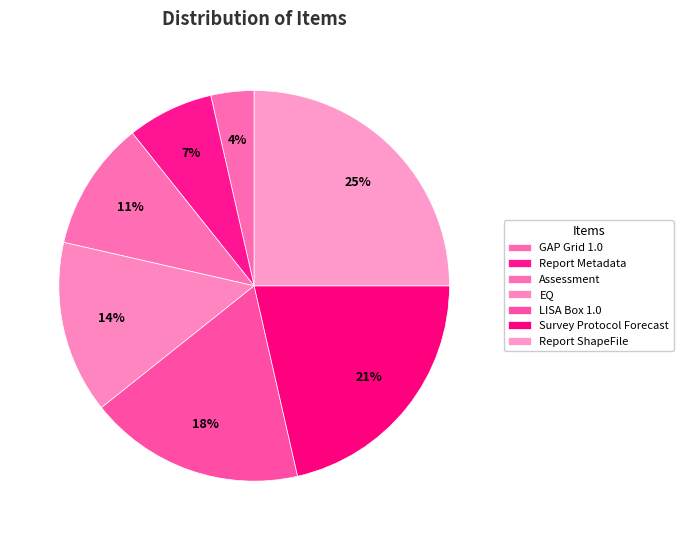

To the nearest percent, what is the combined percentage of Report ShapeFile and LISA Box 1.0?

43%